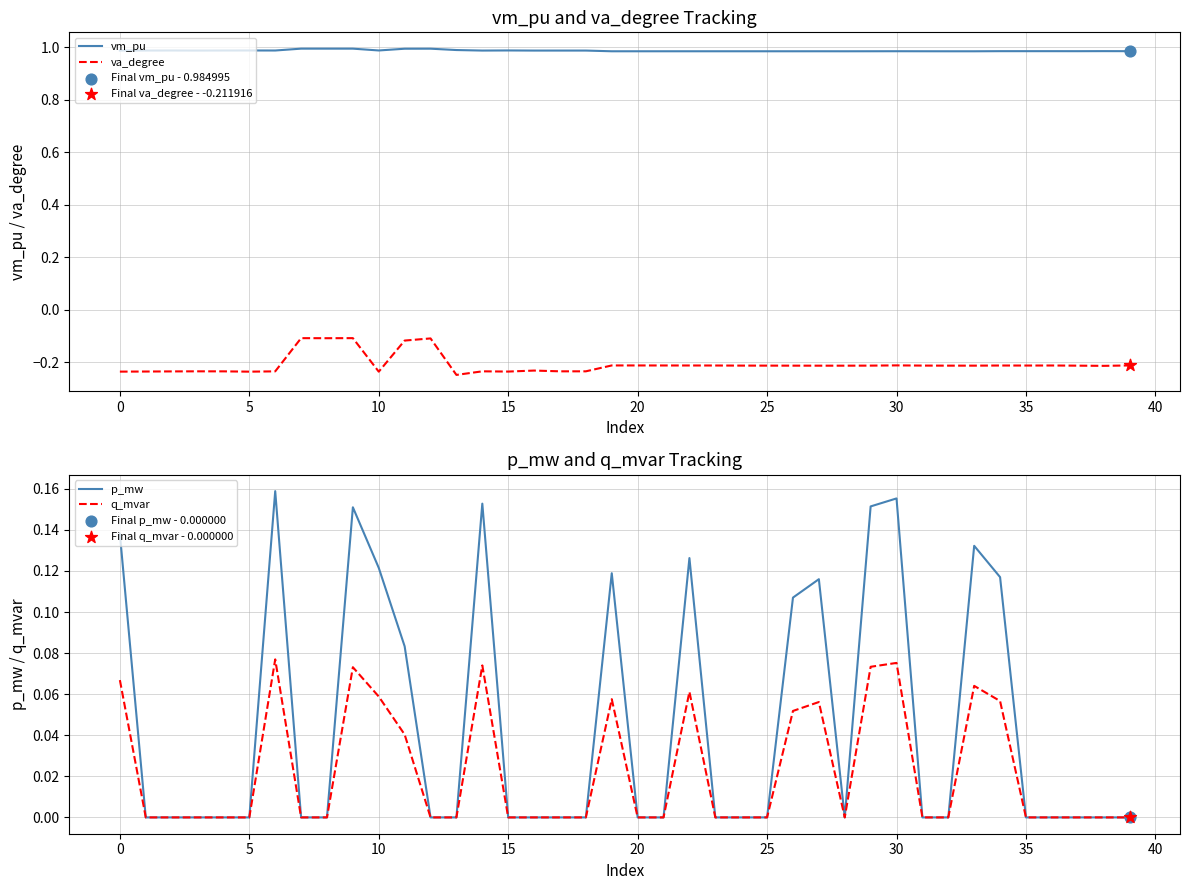

True or false: vm_pu and va_degree intersect in this chart.

False